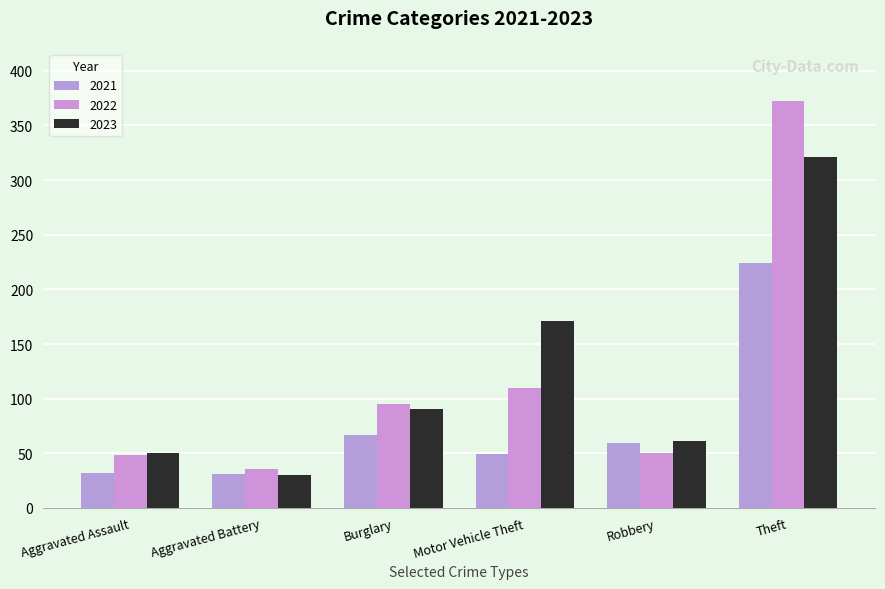

Reading left to right, what are all the values shown in this chart?

2021: Aggravated Assault=32	Aggravated Battery=31	Burglary=67	Motor Vehicle Theft=49	Robbery=59	Theft=224
2022: Aggravated Assault=48	Aggravated Battery=36	Burglary=95	Motor Vehicle Theft=110	Robbery=50	Theft=372
2023: Aggravated Assault=50	Aggravated Battery=30	Burglary=91	Motor Vehicle Theft=171	Robbery=61	Theft=321